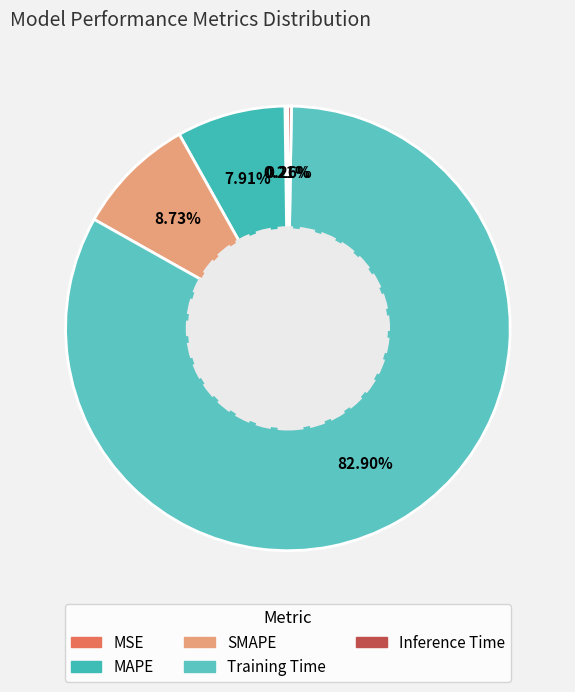

To the nearest percent, what is the average slice percentage?

20%